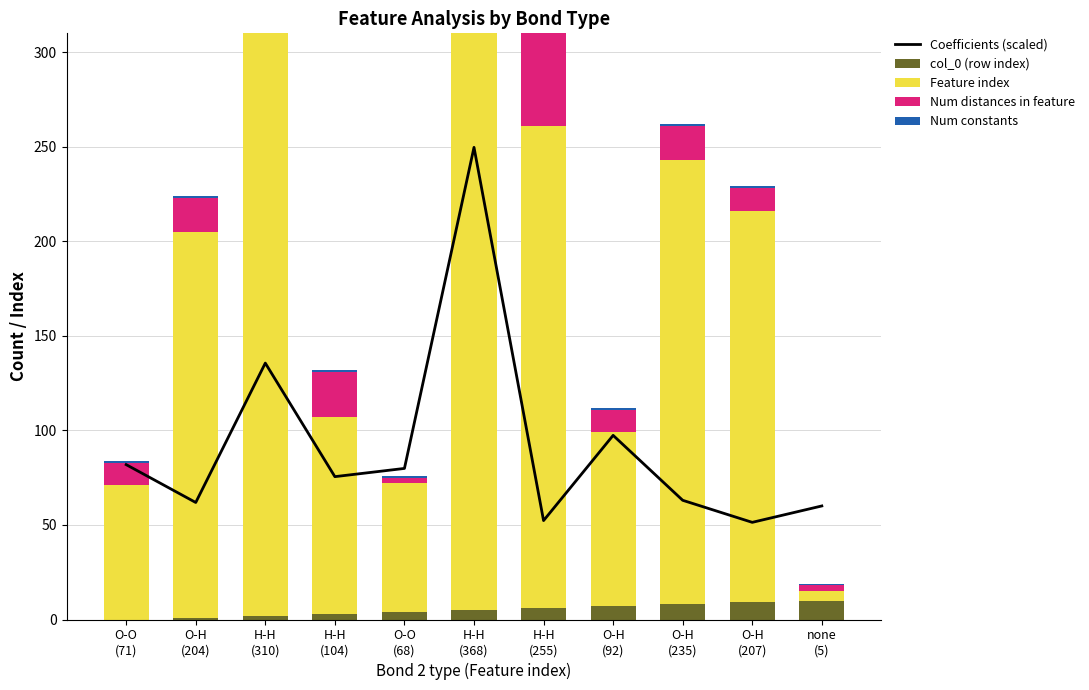

What is the total value across all series at H-H
(255)?

386.3